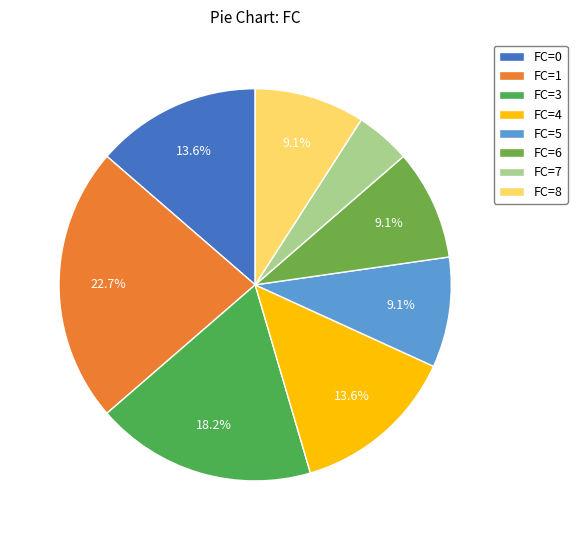

How many slices are in this pie chart?

8